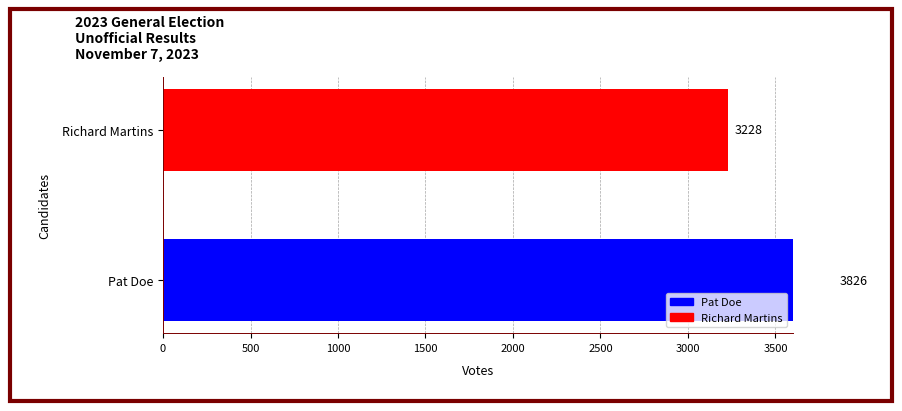

What is the difference between the maximum and minimum values?

598